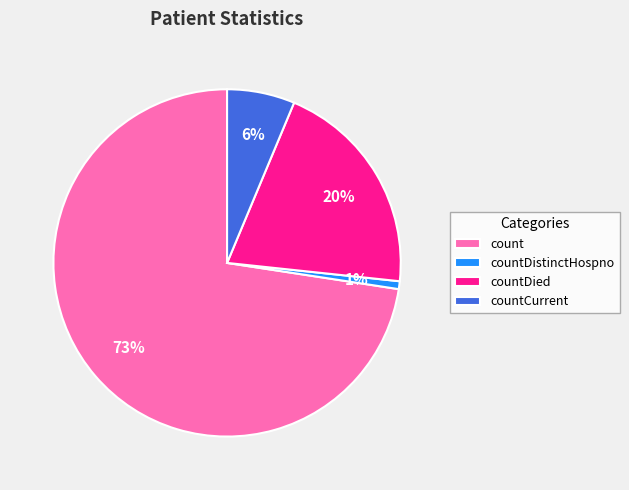

What is the ratio of the value at countDied to the value at count?

0.3